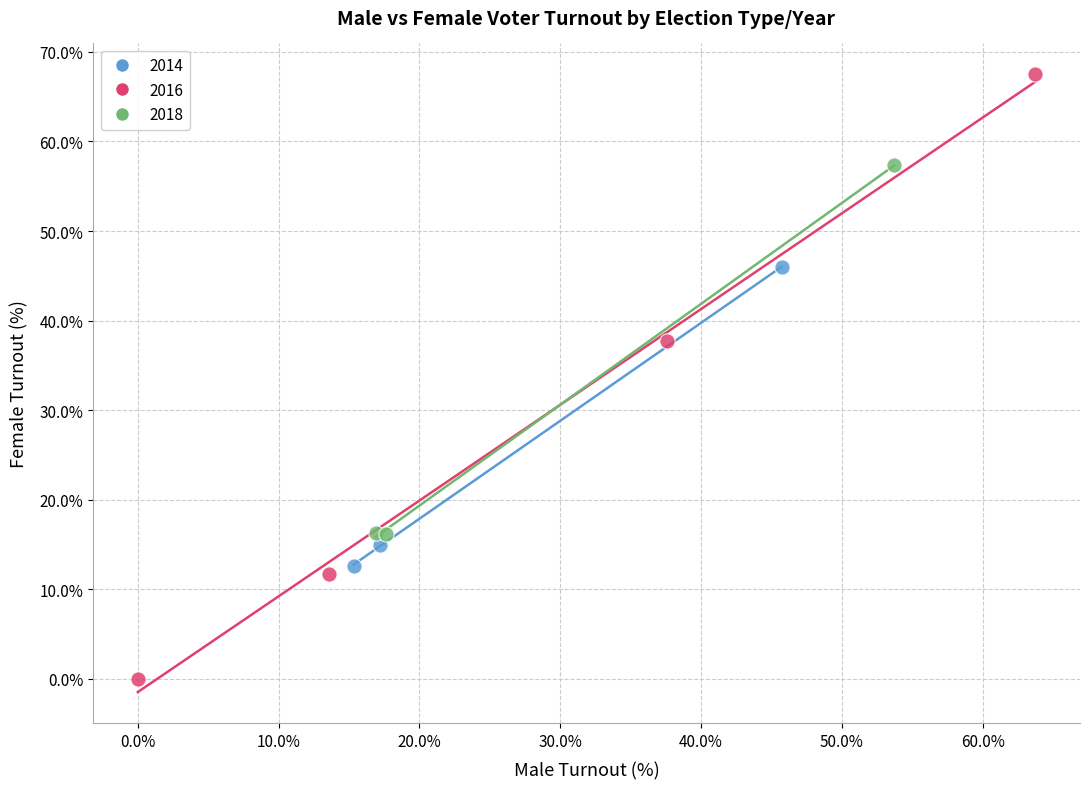

Which series has the largest Y range (max minus min)?

2016